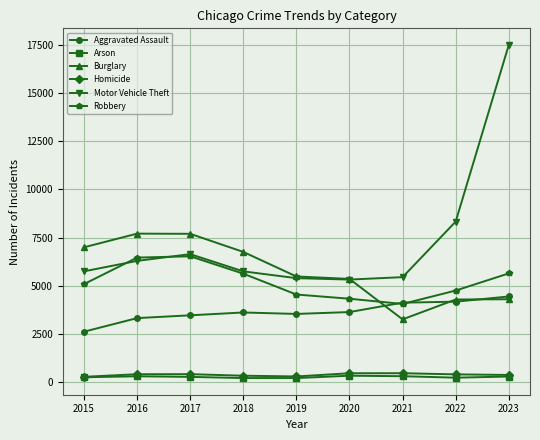

What is the difference between the maximum and minimum values in the Aggravated Assault series?

1825